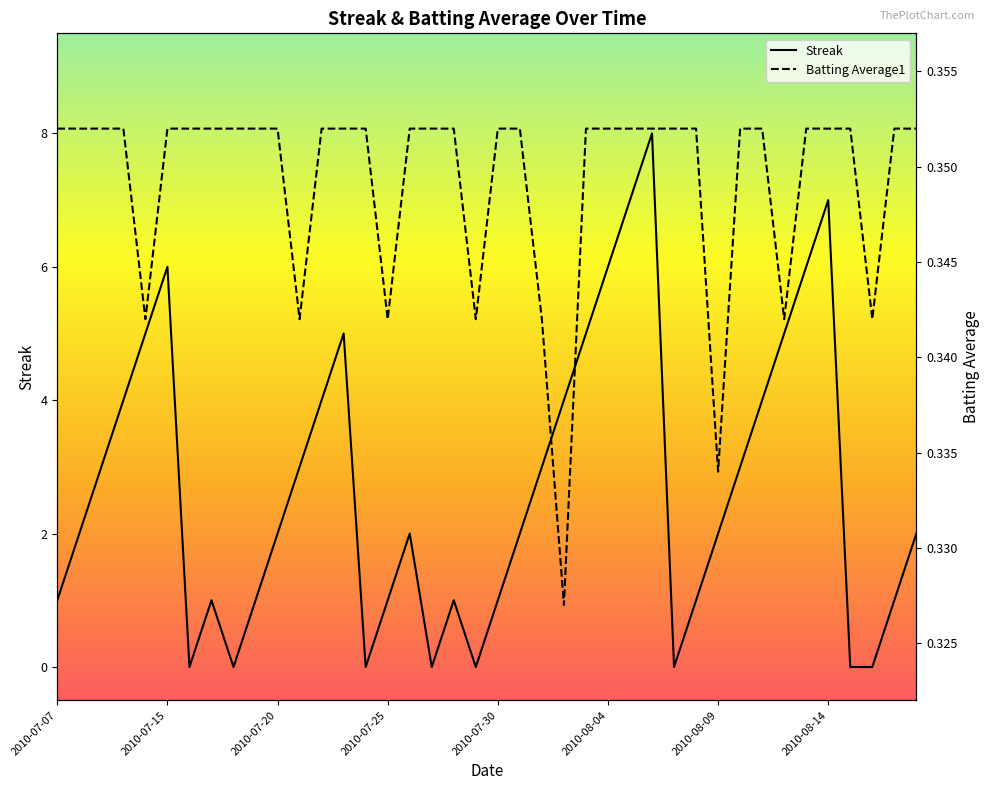

How many lines are shown in the chart?

2